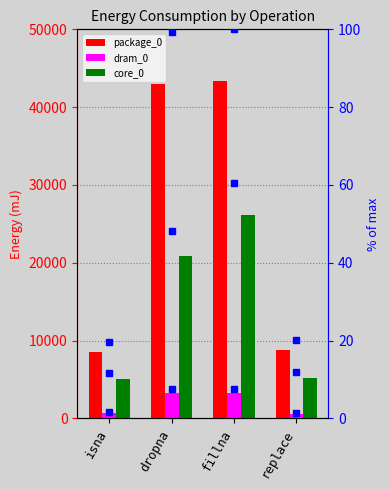

What is the minimum value for package_0 %rank?

19.7